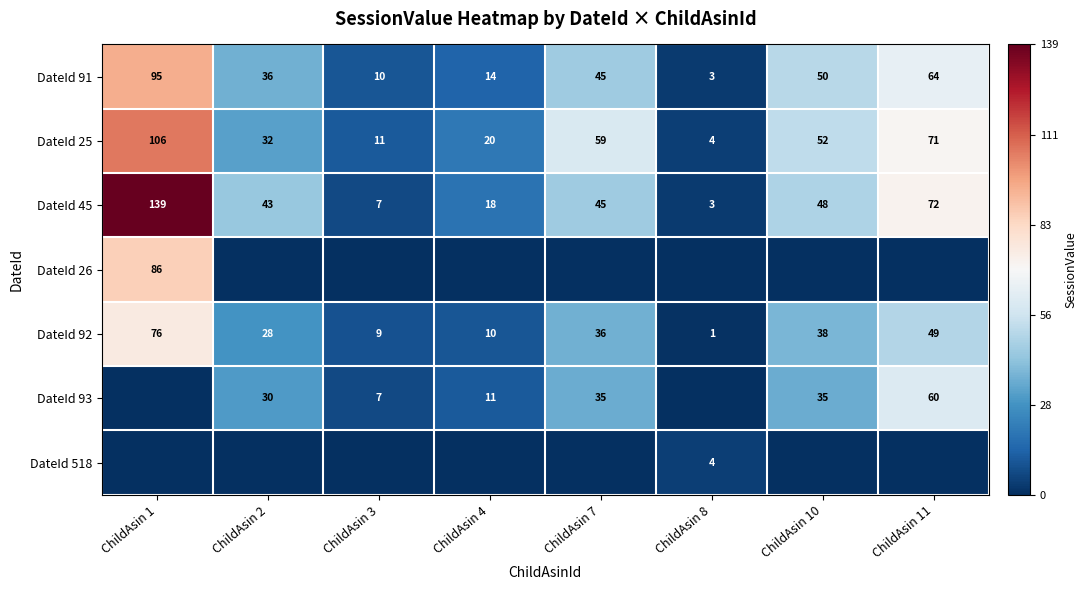

What is the highest value of the DateId 25 series?

106.0